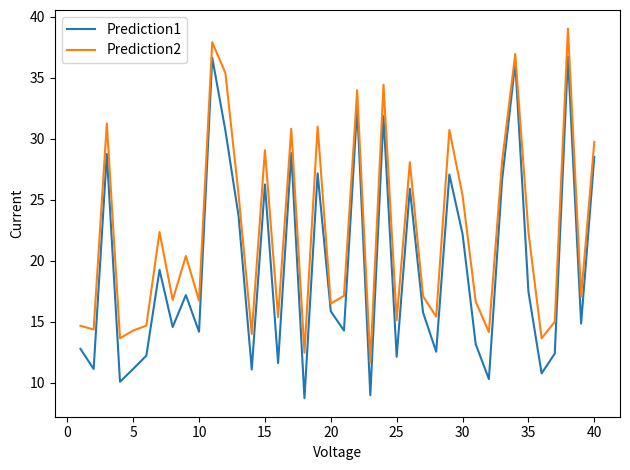

What is the difference between the maximum and minimum values in the Prediction2 series?

27.3